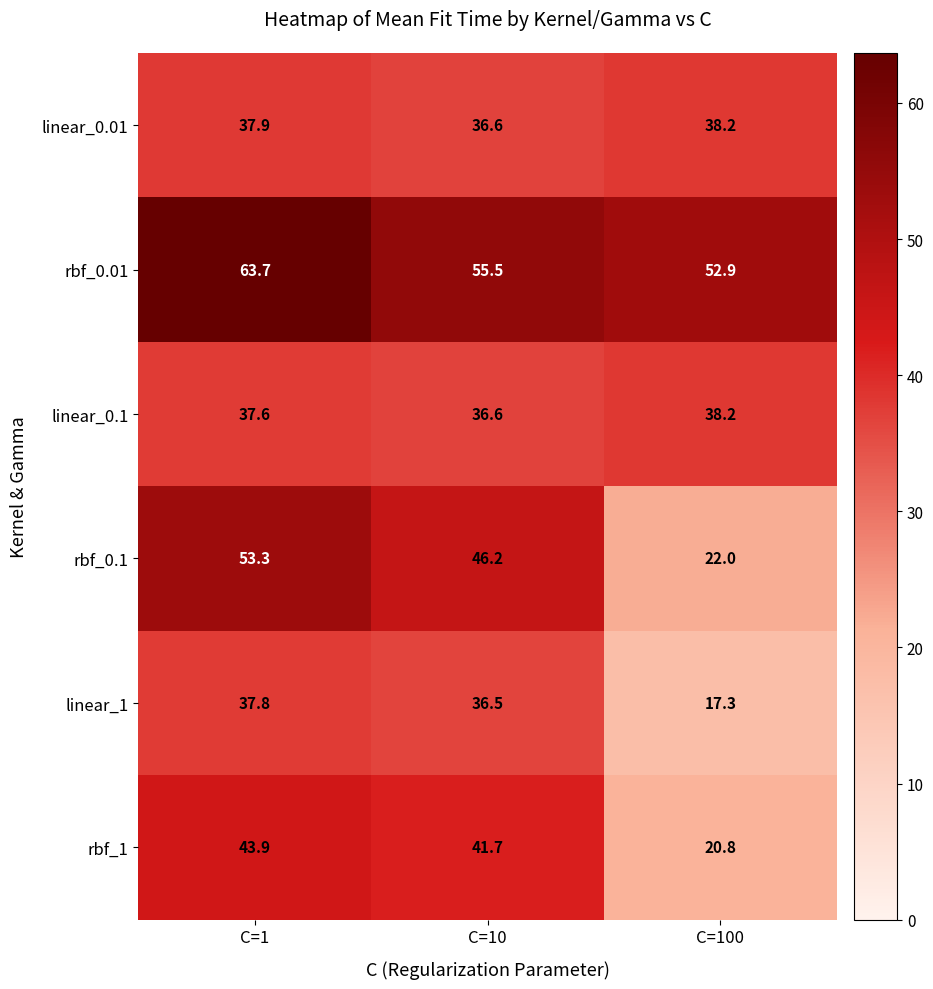

Rank the series at C=1 from highest to lowest value.

rbf_0.01, rbf_0.1, rbf_1, linear_0.01, linear_1, linear_0.1